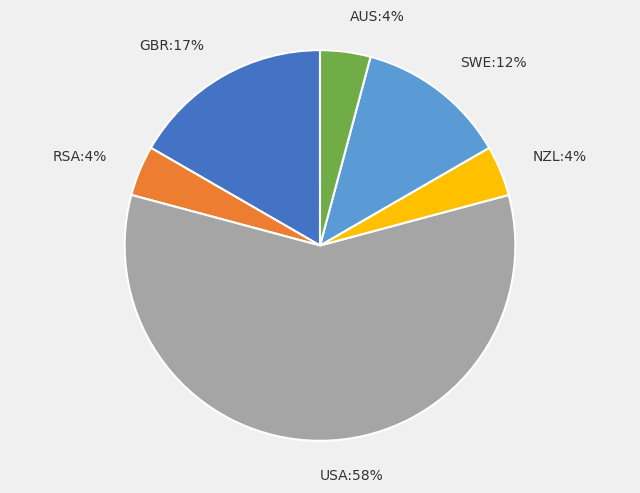

The GBR slice represents 9% of the pie. True or false?

False